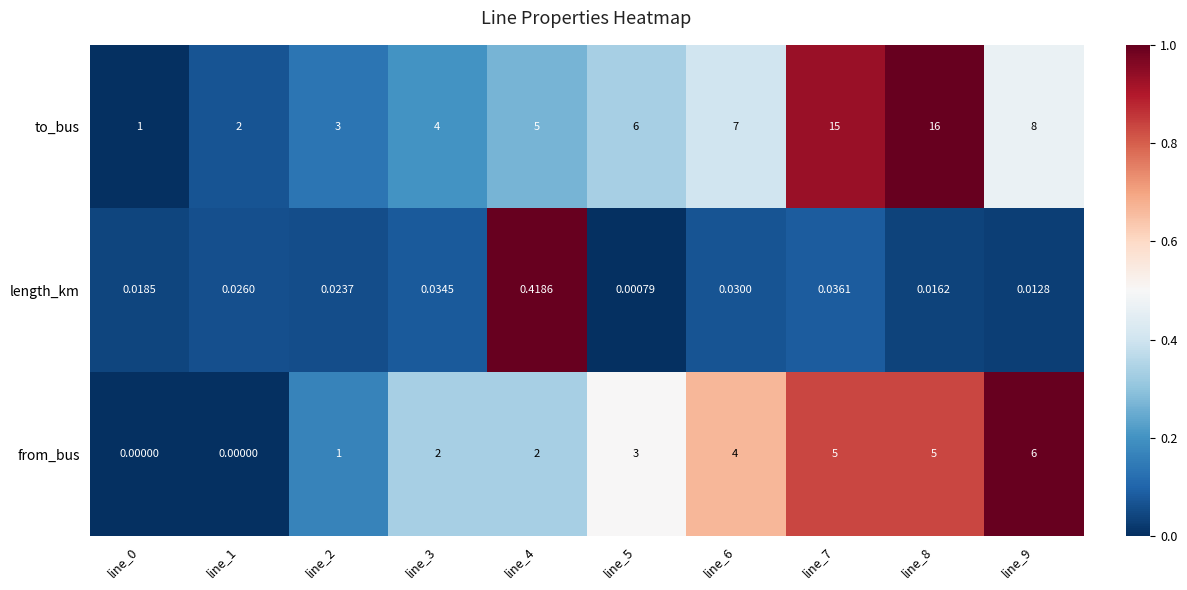

Which series has the largest total across all categories?

to_bus